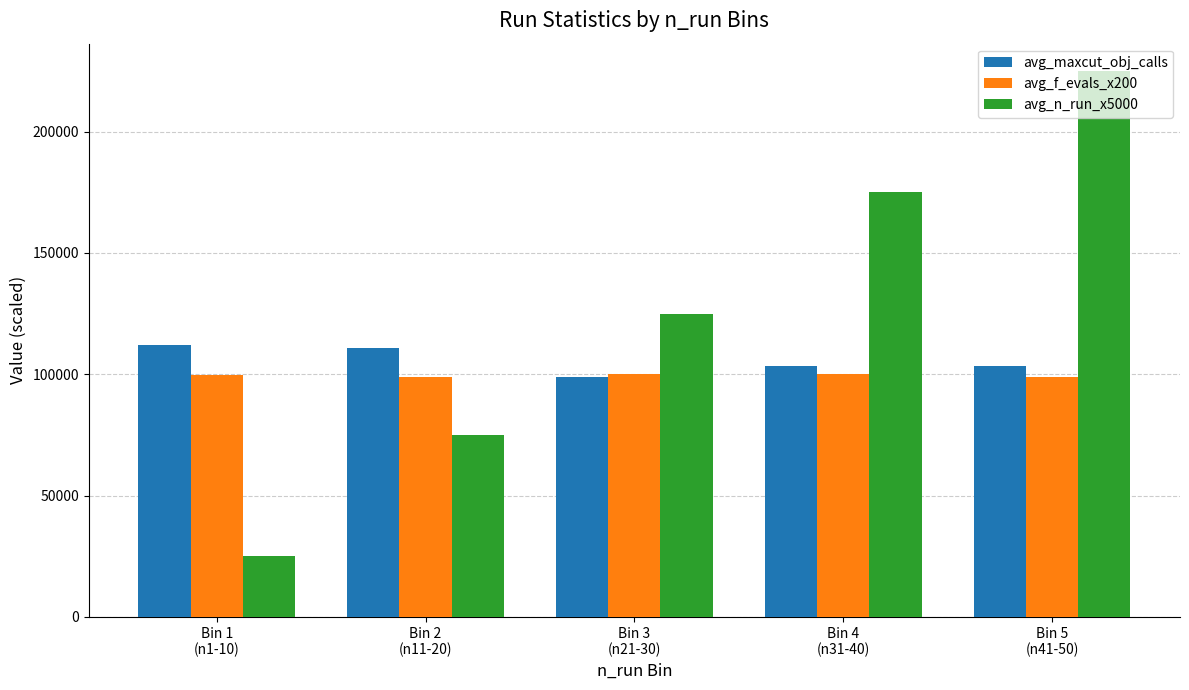

The value of avg_f_evals_x200 at Bin 1
(n1-10) is 99800. True or false?

True